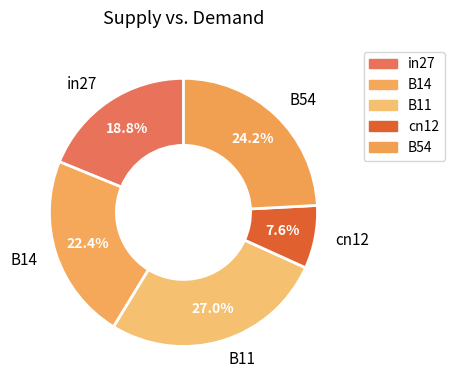

How many segments does this pie chart have?

5